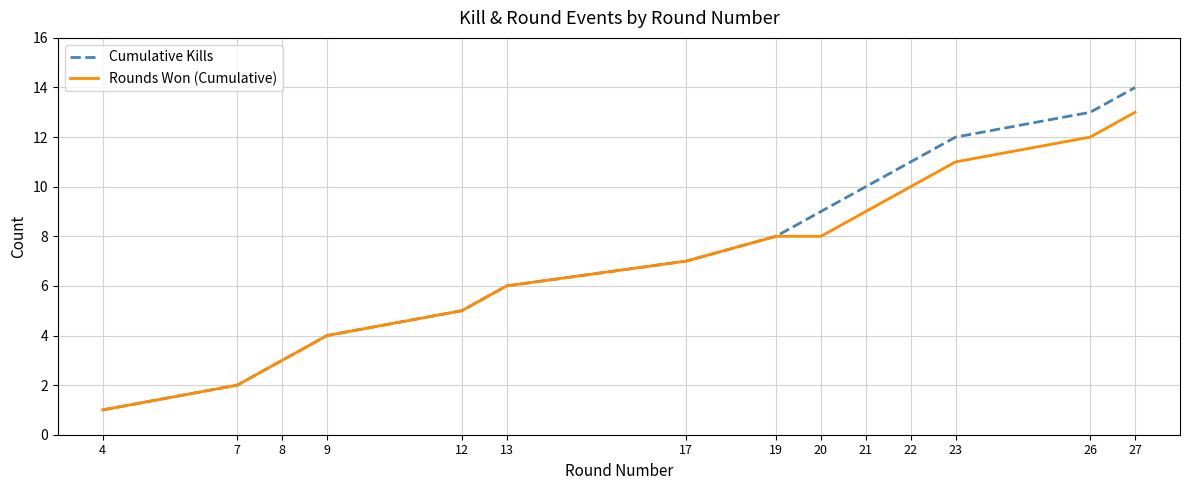

How many lines are shown in the chart?

2